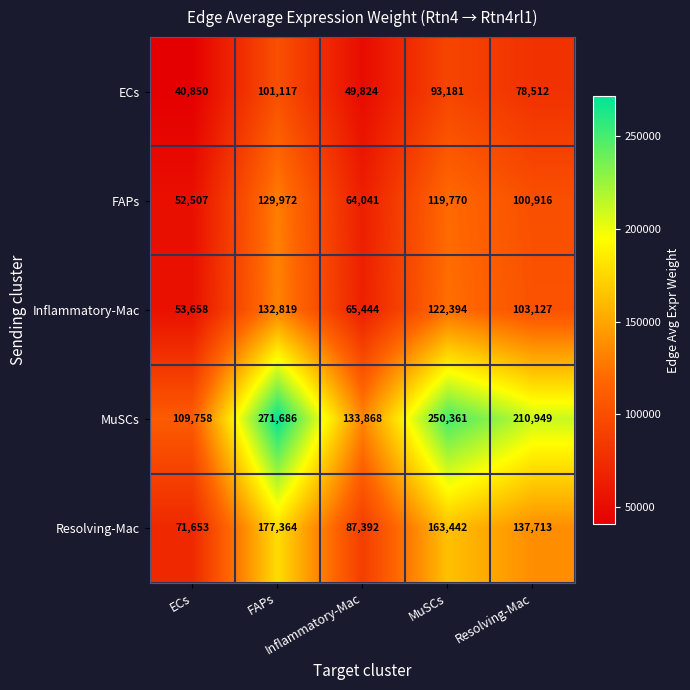

Which series has the largest total across all categories?

MuSCs